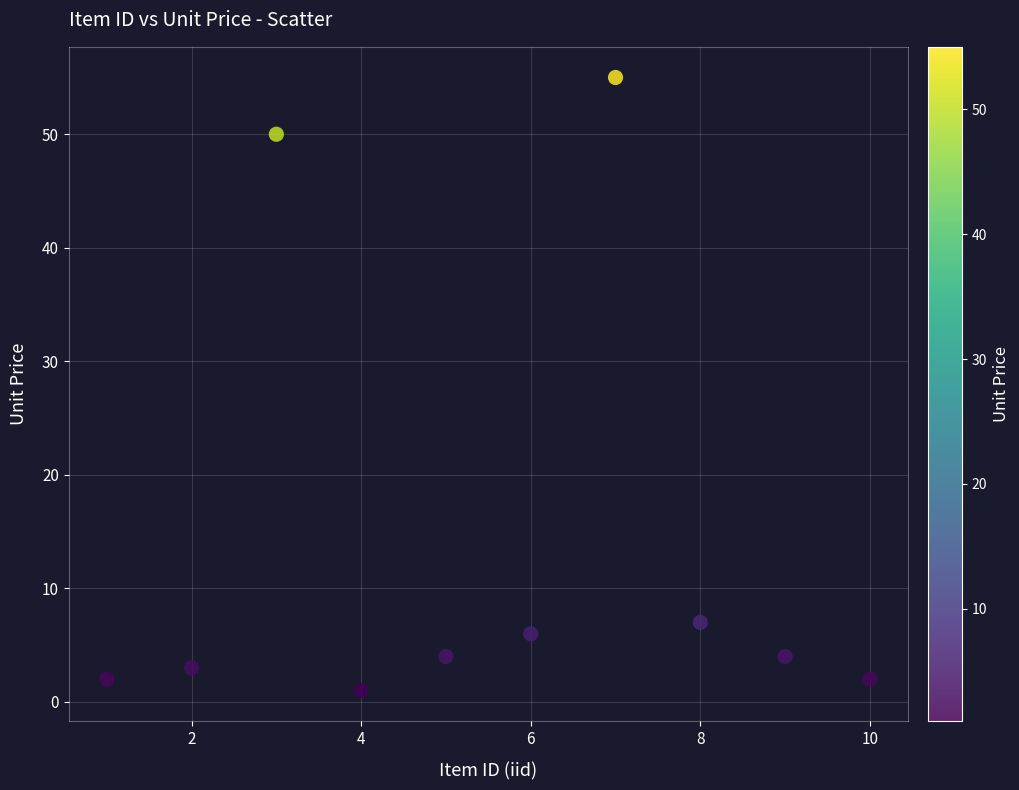

What Y value in the scatter plot is closest to 28?

7